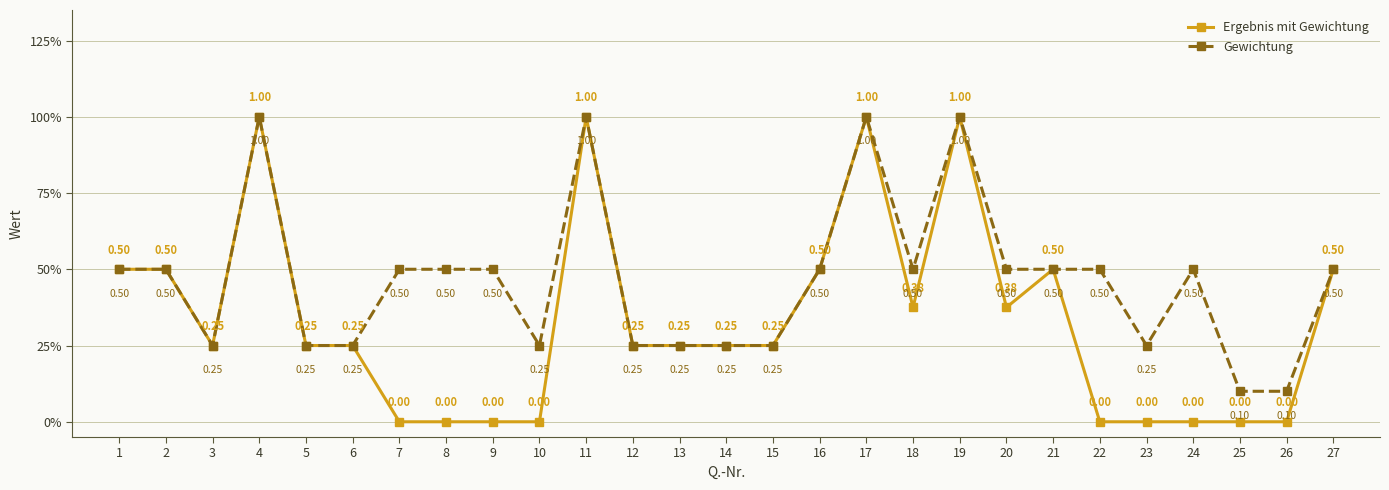

In Ergebnis mit Gewichtung, how many points are lower than both neighbors (excluding endpoints)?

3